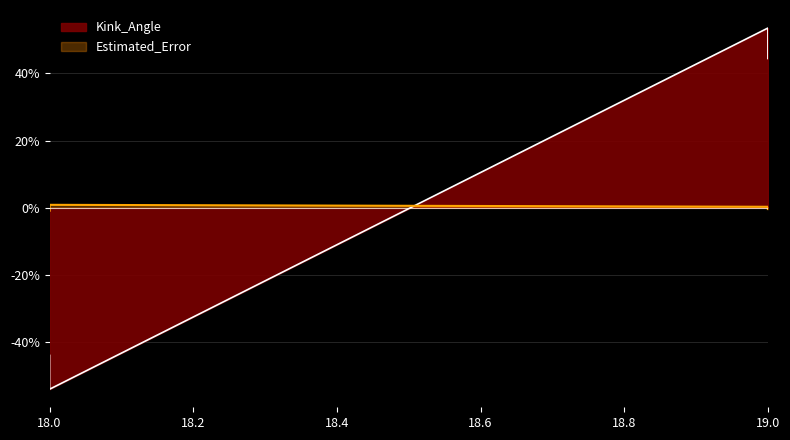

Reading left to right, extract all data points from this chart.

Kink_Angle: 18=-43.9	18=-53.9	19=53.4	19=44.4
Estimated_Error: 18=-0.8	18=0.9	19=0.3	19=-0.4